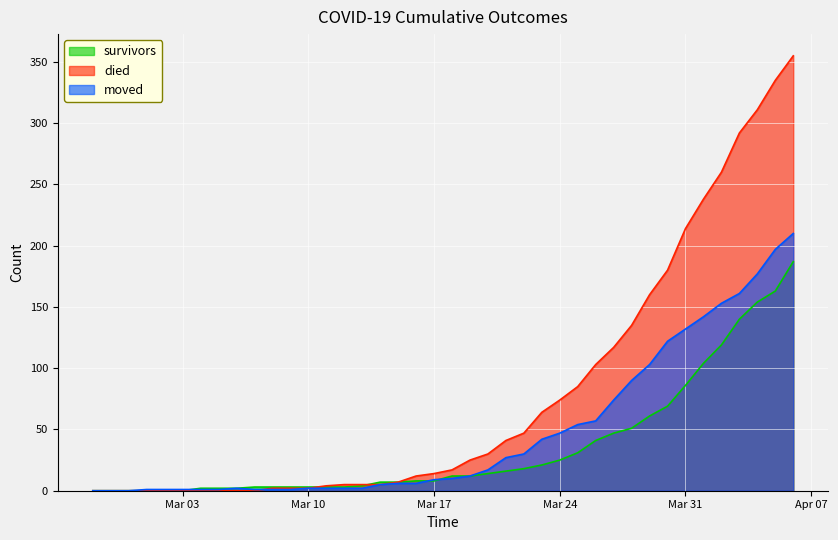

True or false: survivors and moved cross at least once.

True